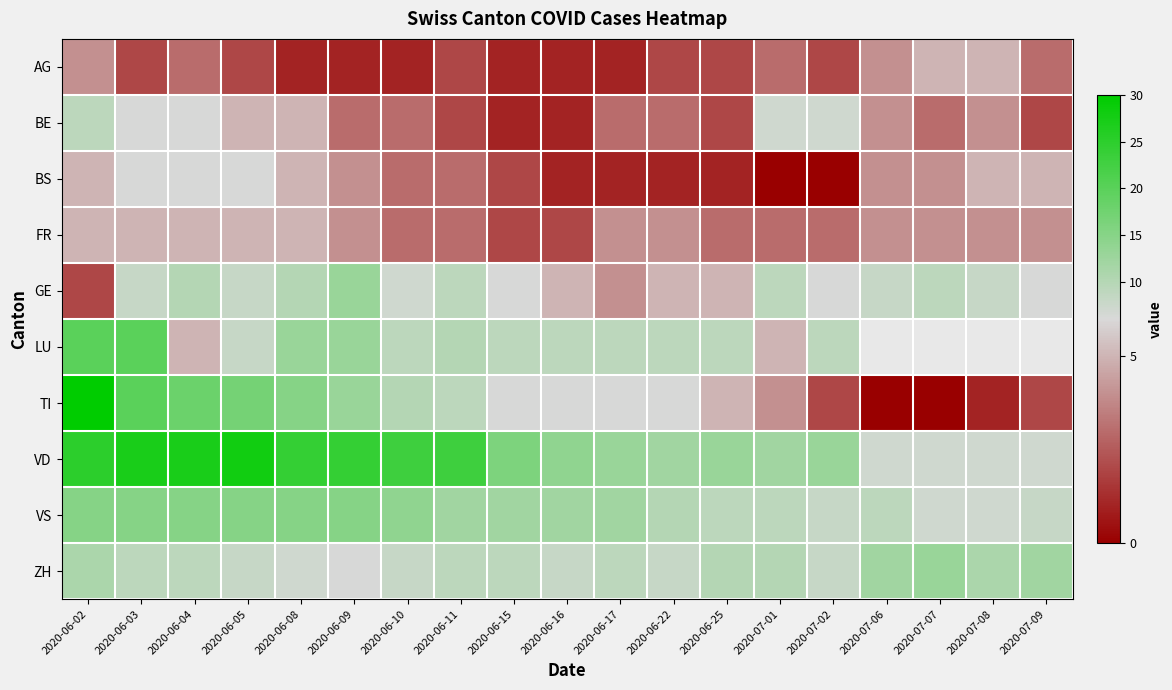

Is it true that VD equals 27.0 at 2020-06-03?

True